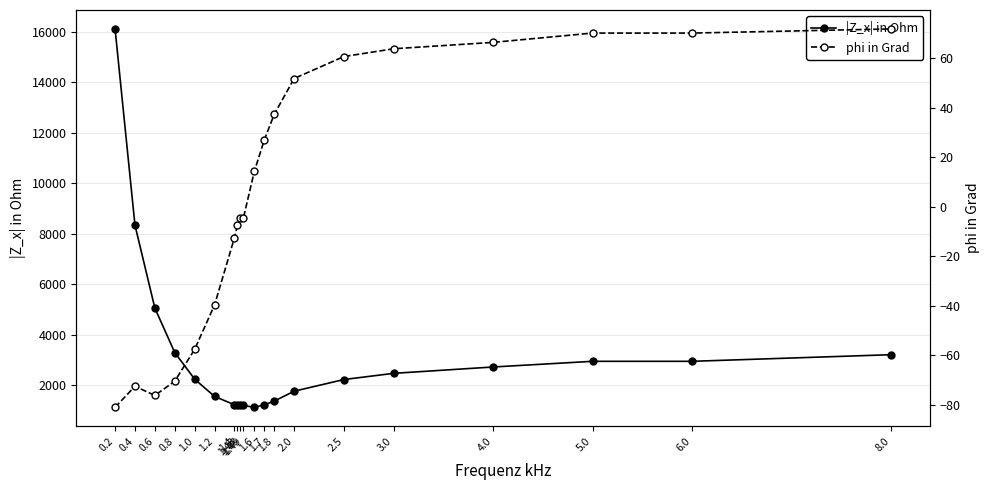

What is the label of the 10th point from the right?

1.6